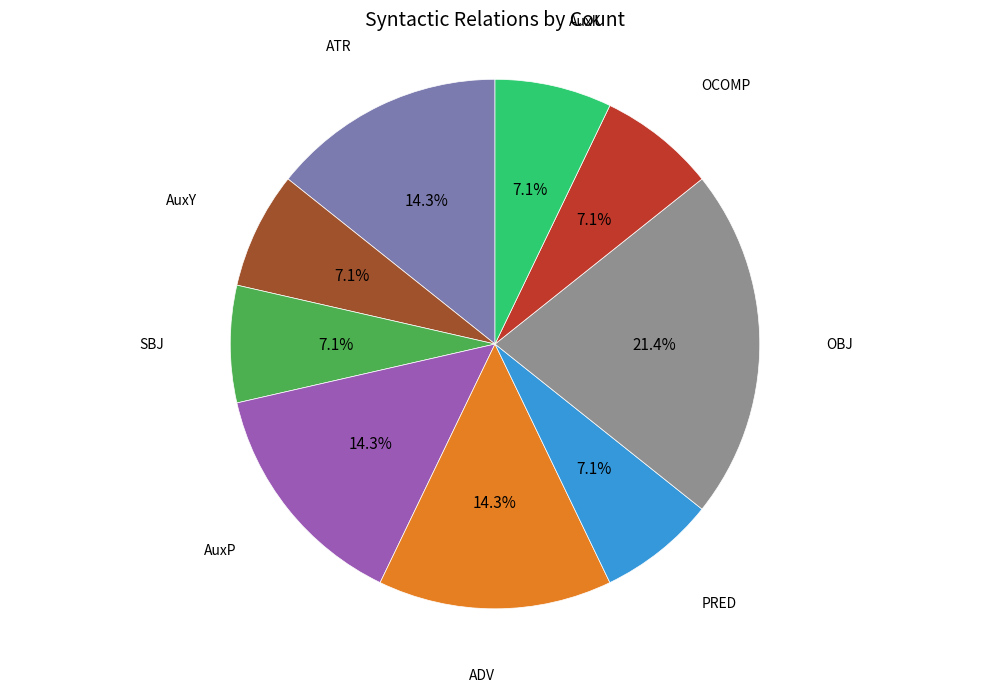

What percentage do ATR and OCOMP together represent?

21.4%